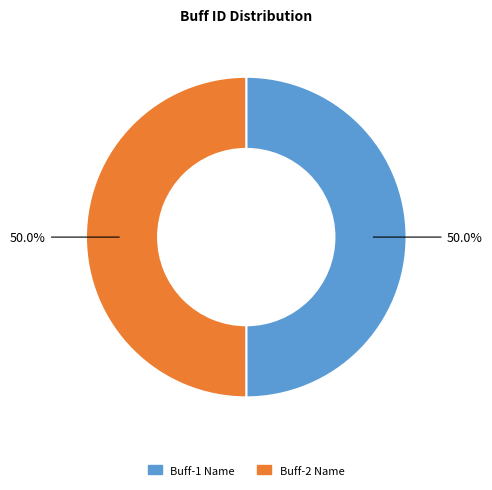

What portion of the pie excludes Buff-2 Name?

50.0%